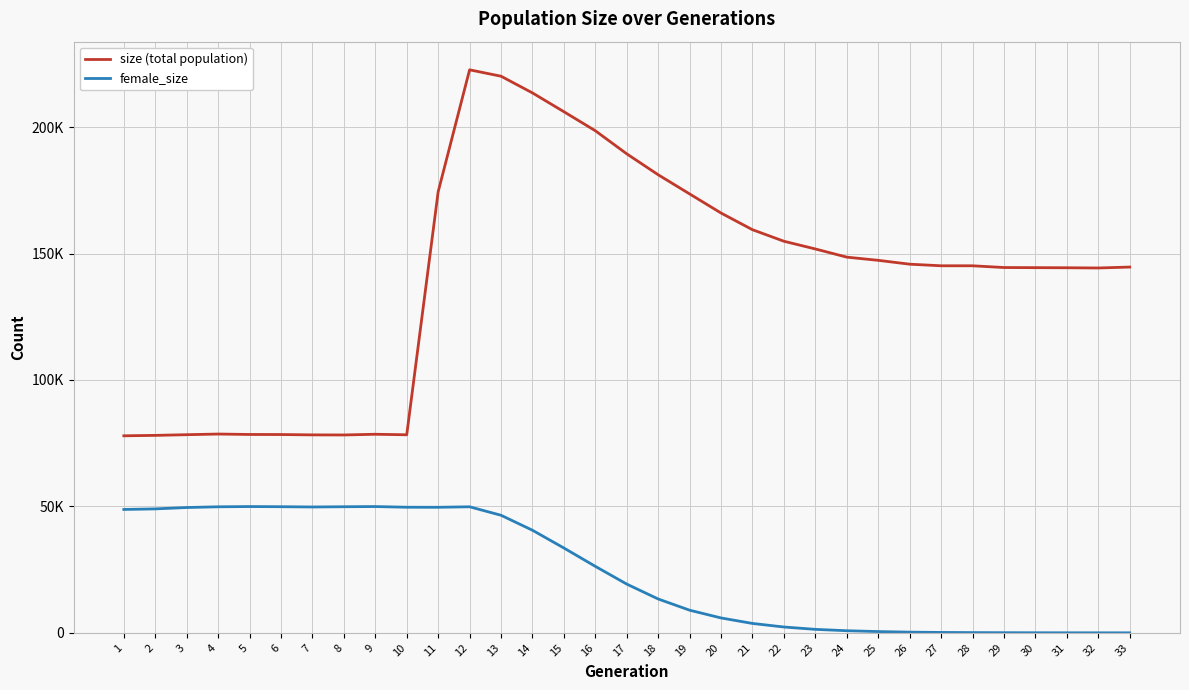

What is the sum of the female_size values at 10 and 17?

68927